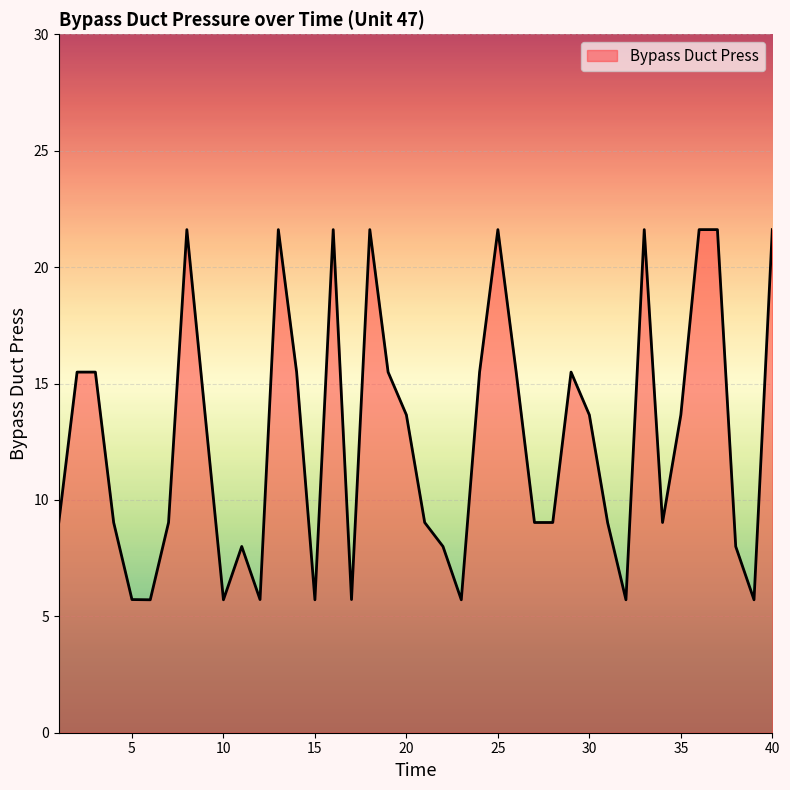

What is the difference between the maximum and minimum values?

15.9